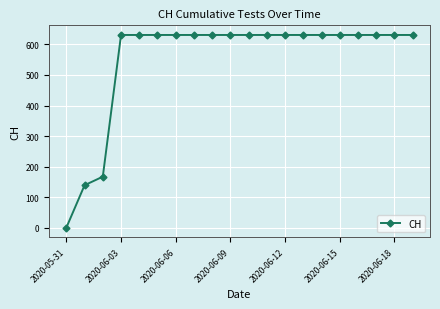

Reading left to right, list all the values displayed in this chart.

0	139	167	631	631	631	631	631	631	631	631	631	631	631	631	631	631	631	631	631